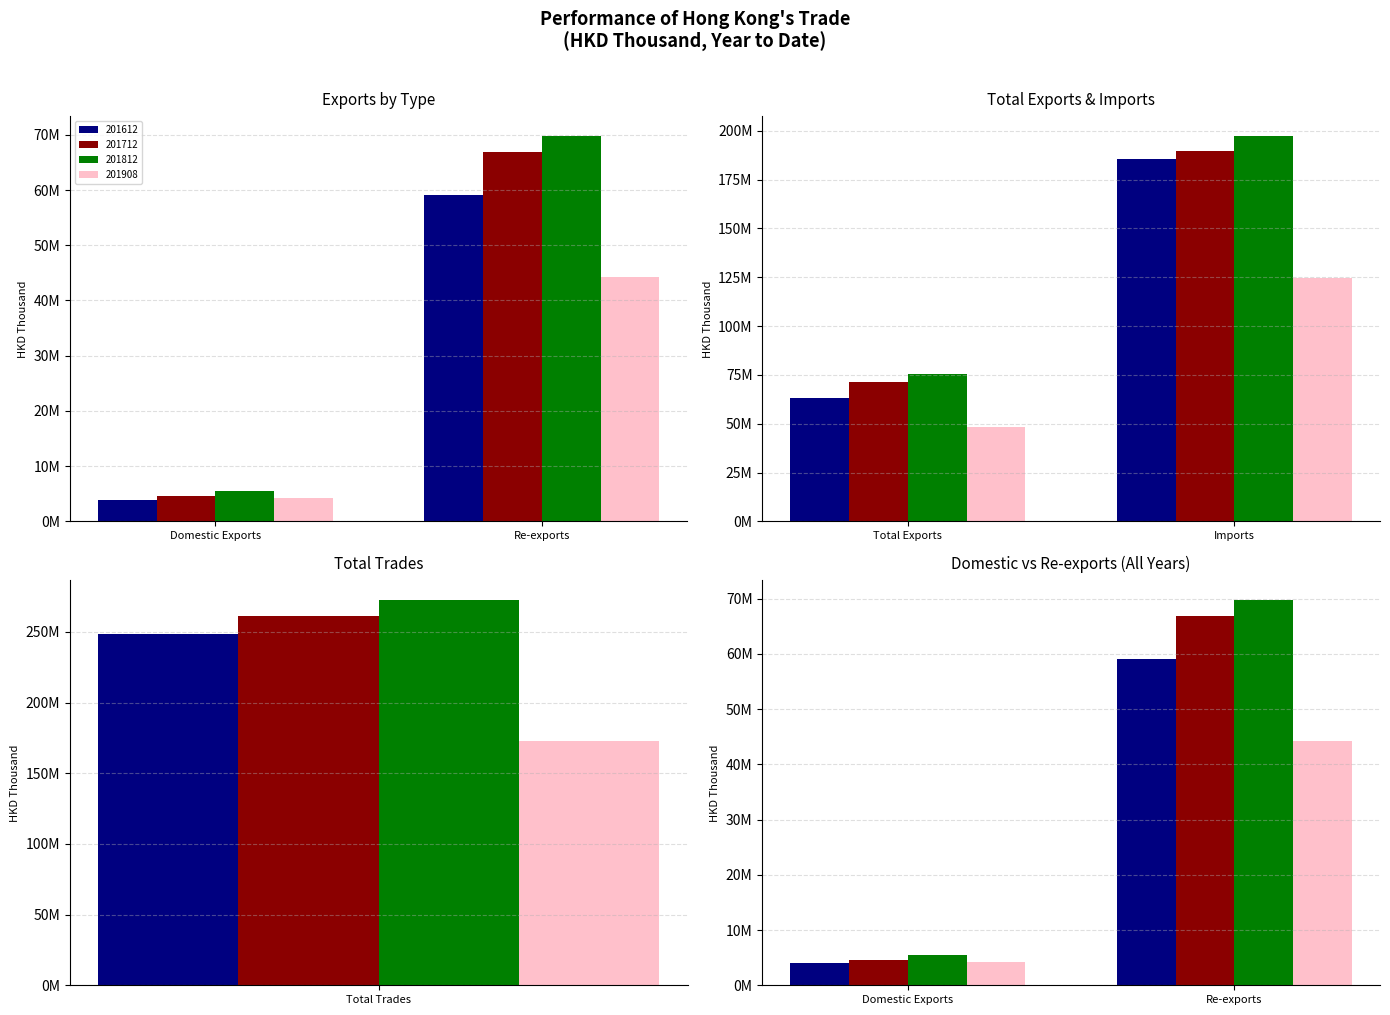

The 201812 series shows 69833014.4 at Re-exports. True or false?

True